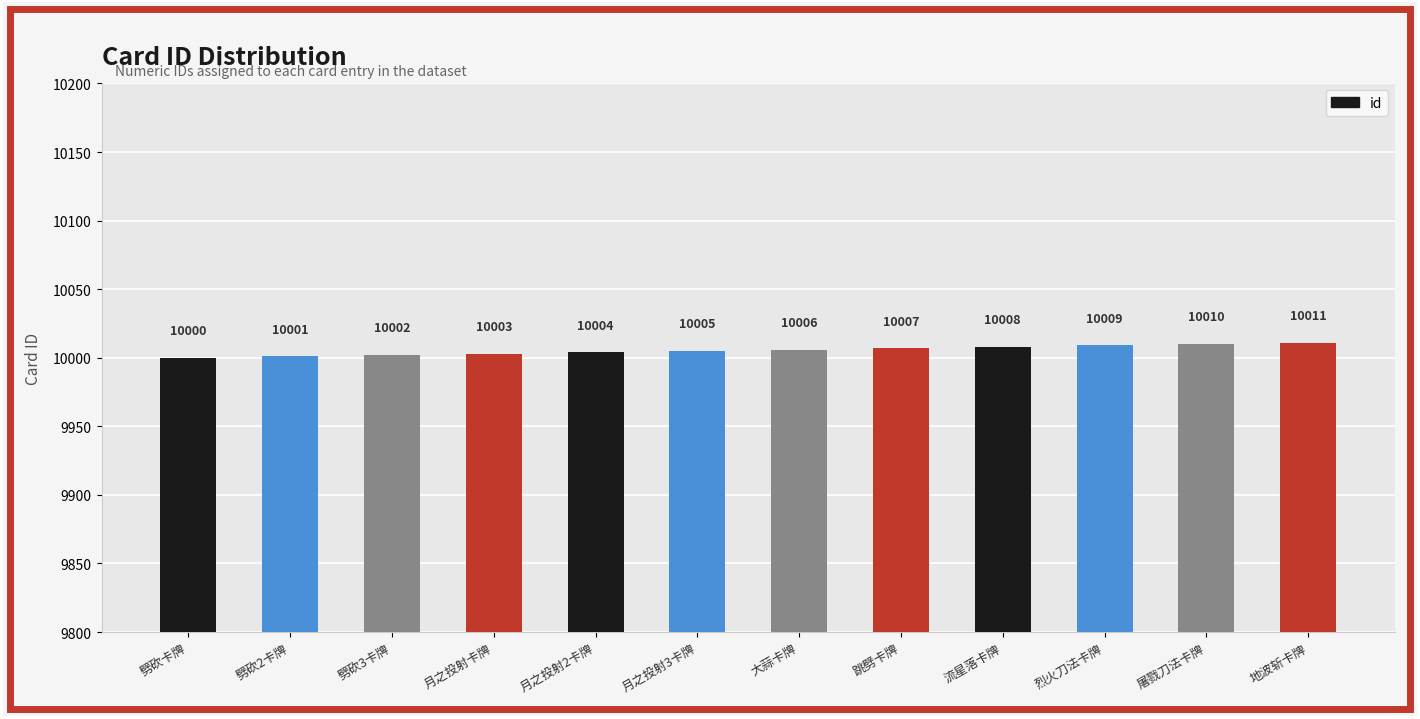

Does the chart contain stacked bars?

No